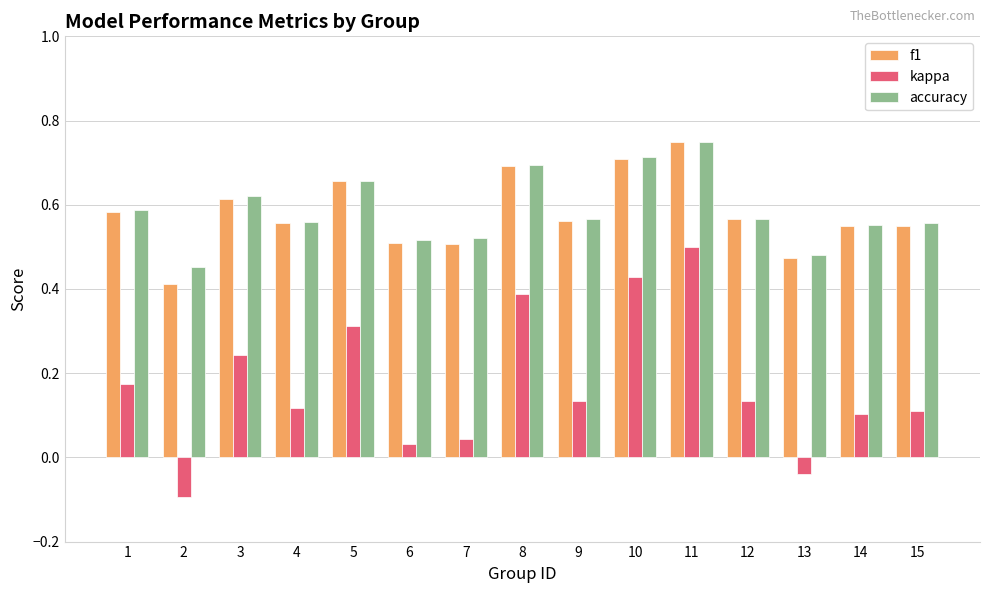

Which series has the largest range (max minus min)?

kappa